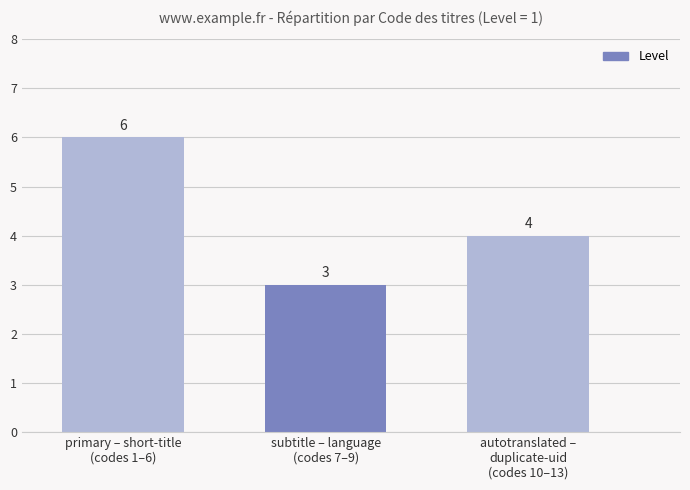

Count the number of categories in the chart.

3